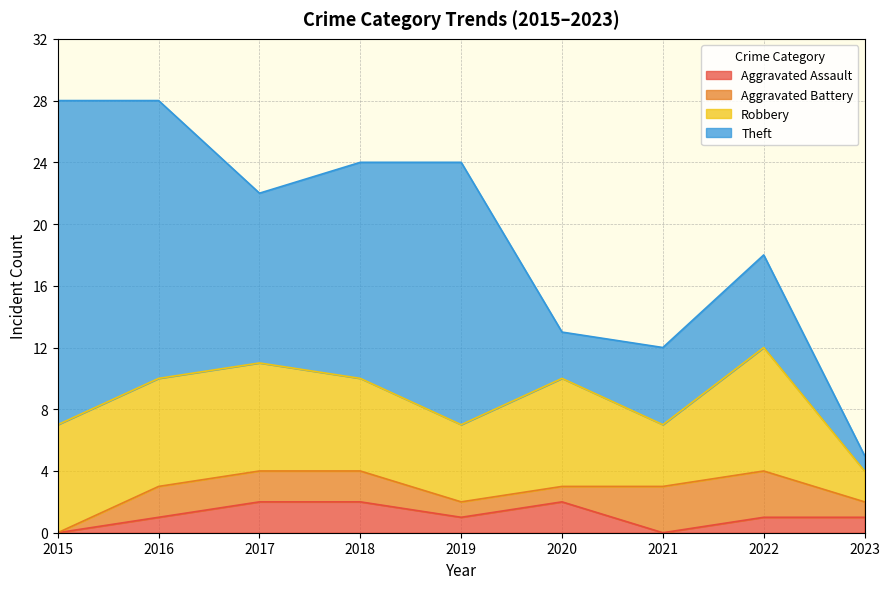

What is the greatest value displayed?

21